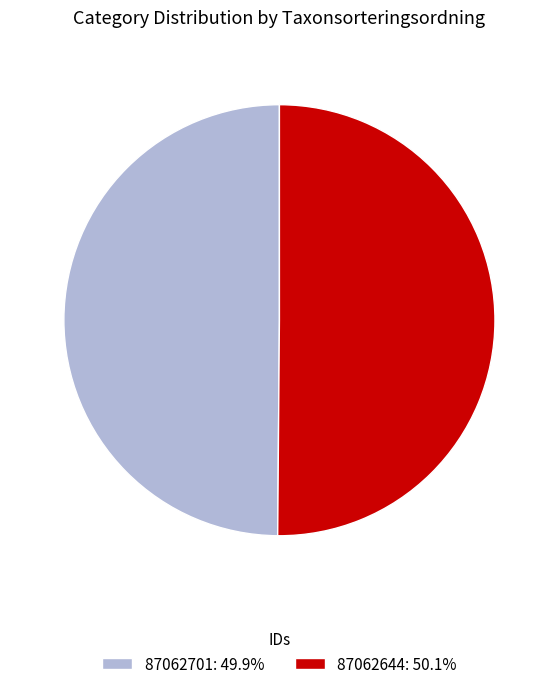

Count the number of slices in the pie.

2